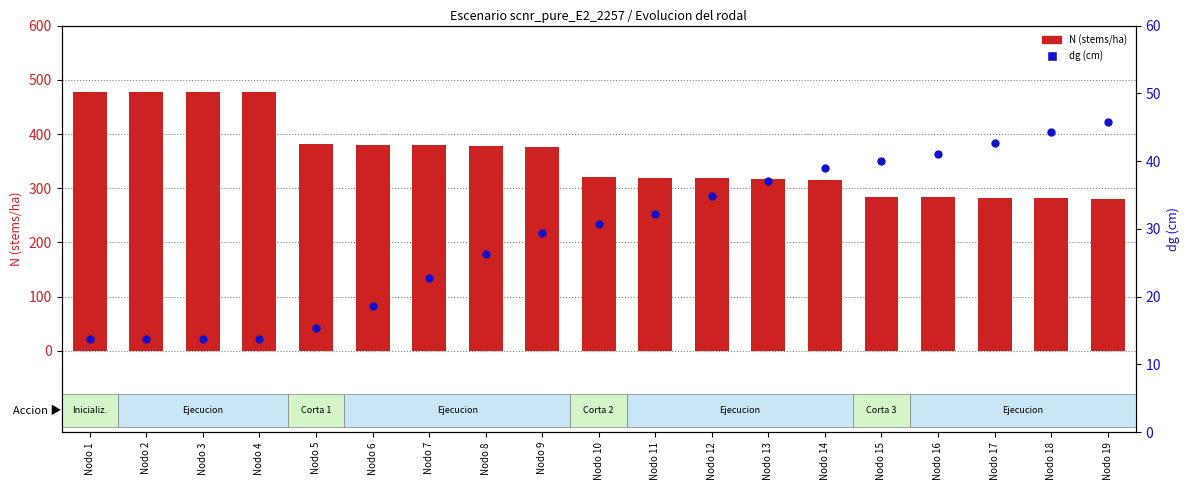

At how many categories does at least one series exceed 338?

9